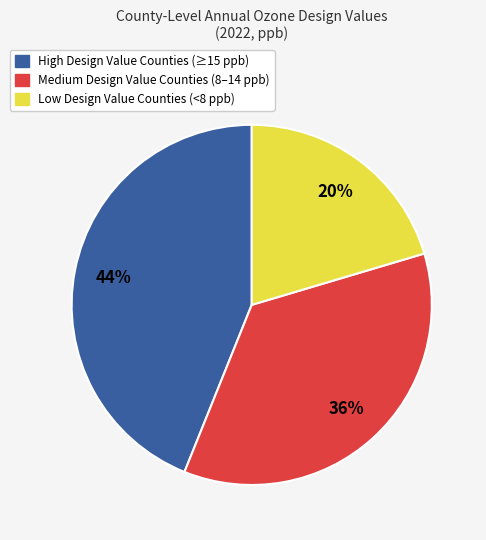

To the nearest percent, what percentage of the pie is High Design Value Counties (≥15 ppb)?

44%